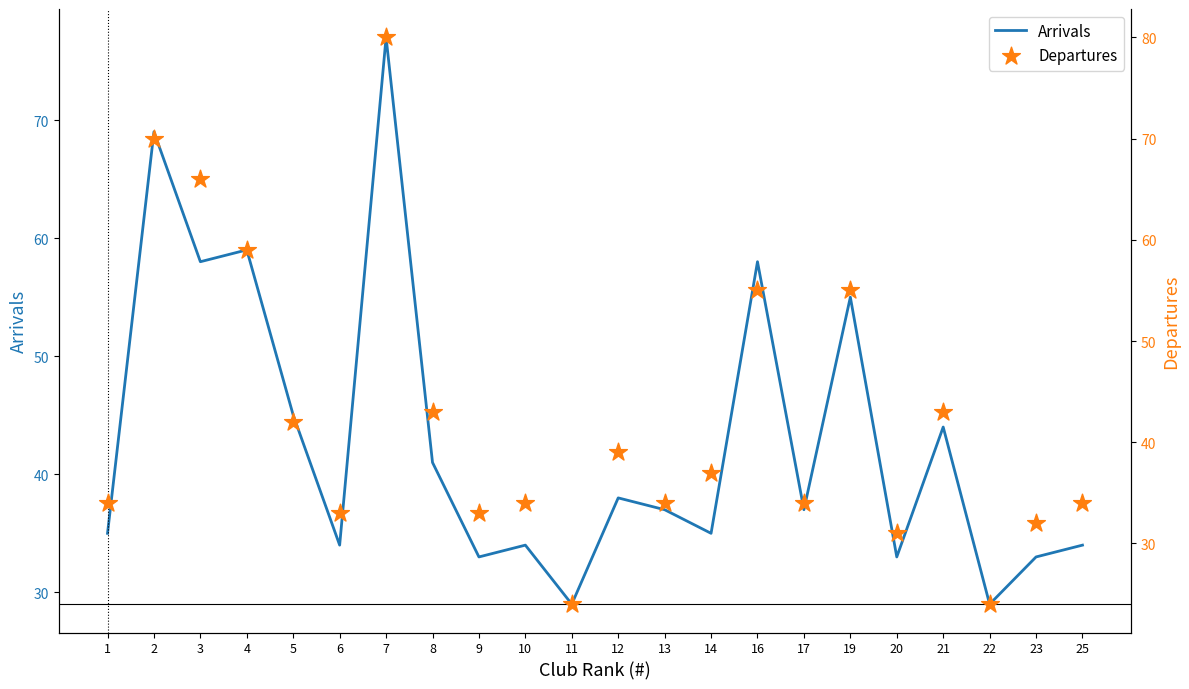

At how many categories does at least one series exceed 35?

13